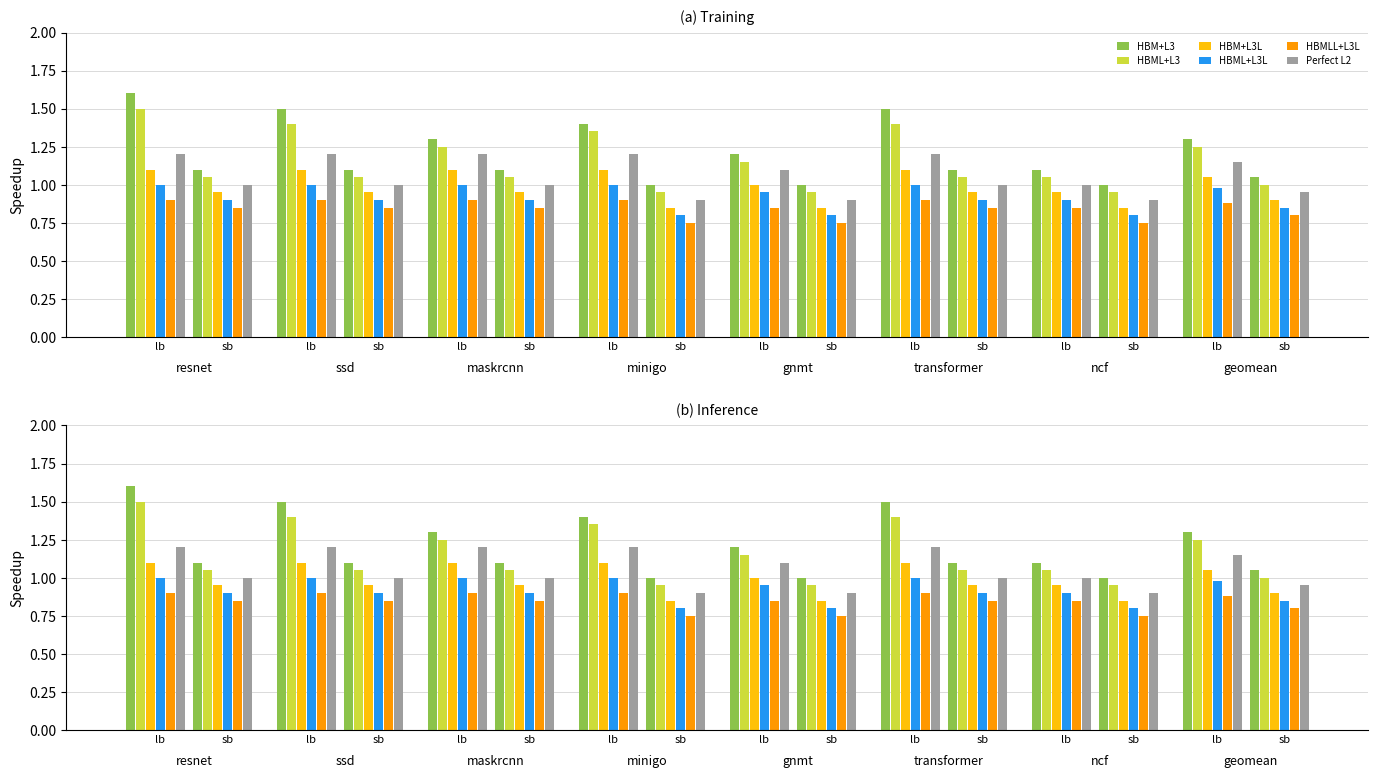

How many categories are shown in the chart?

16